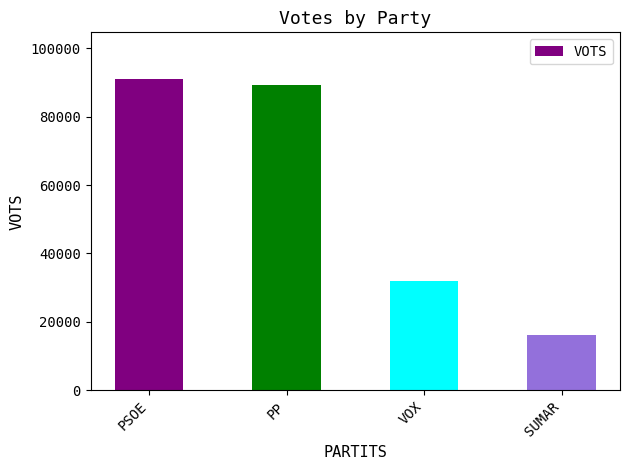

Rank the categories by value from lowest to highest.

SUMAR, VOX, PP, PSOE